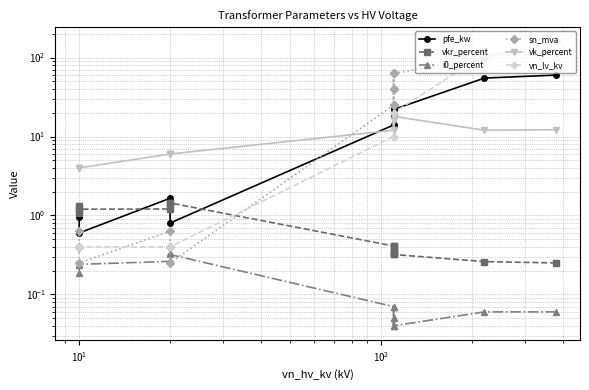

Rank the series by their maximum value, from highest to lowest.

sn_mva, vn_lv_kv, pfe_kw, vk_percent, vkr_percent, i0_percent